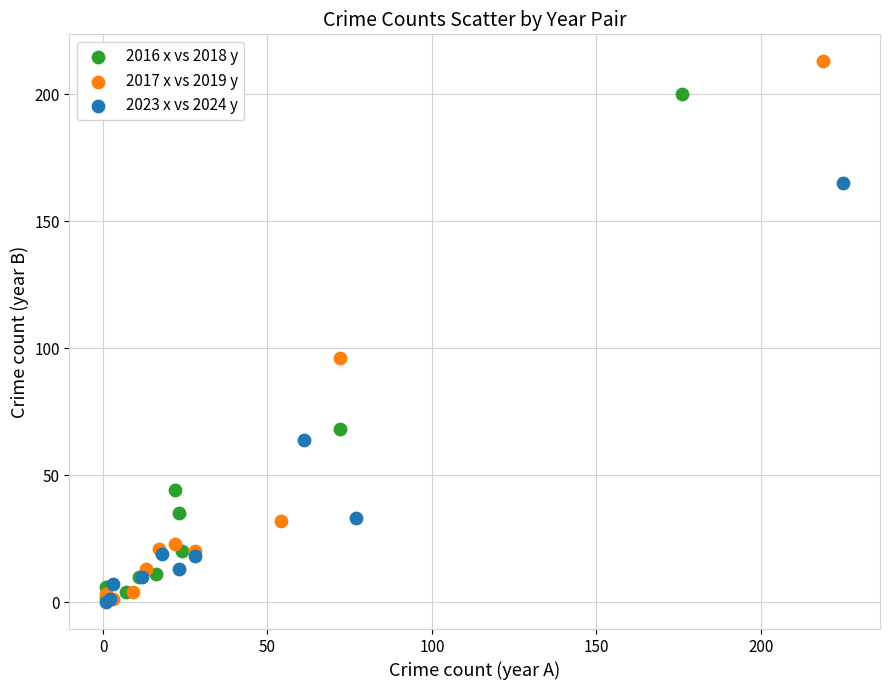

What are all the series names shown in the legend?

2016 x vs 2018 y, 2017 x vs 2019 y, 2023 x vs 2024 y